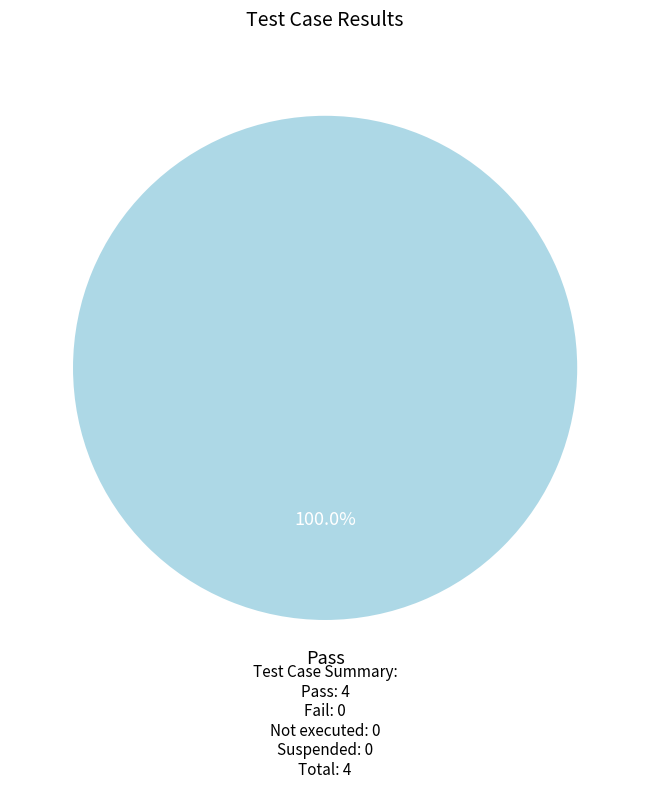

Is there any slice that represents more than half of the pie?

Yes